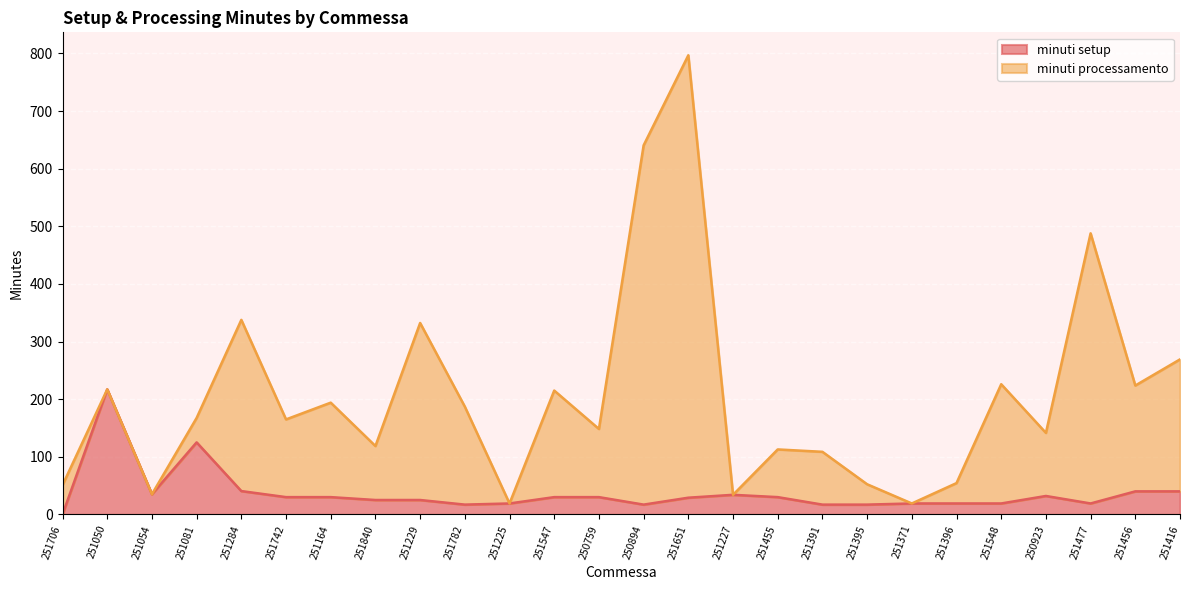

Where does the data first go above 30?

251050